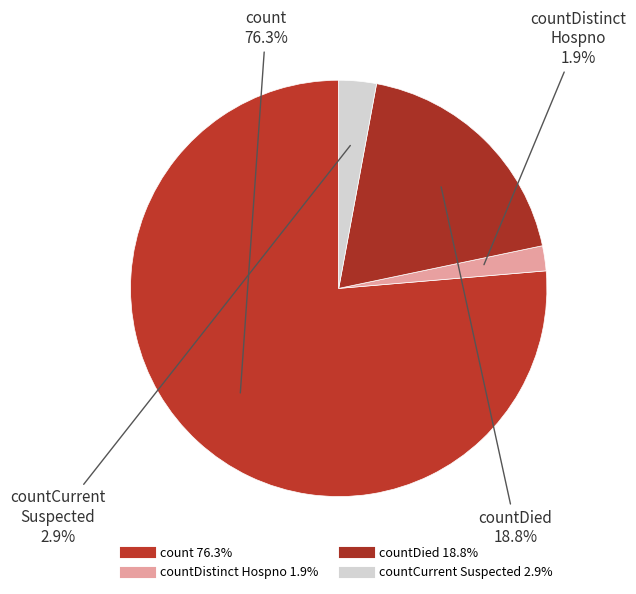

What is the smallest slice in the pie chart?

countDistinctHospno